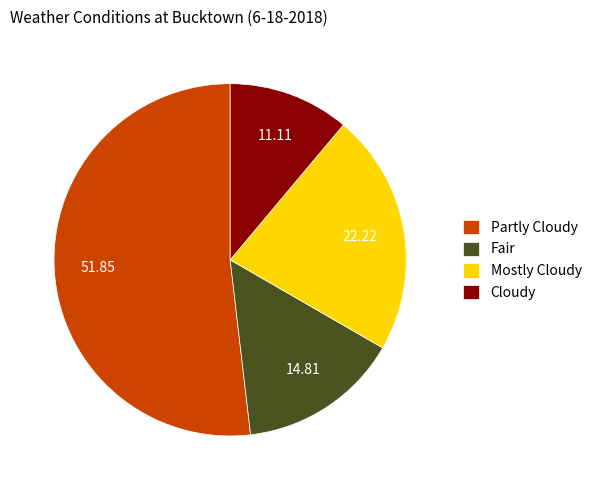

What is the smallest slice in the pie chart?

Cloudy